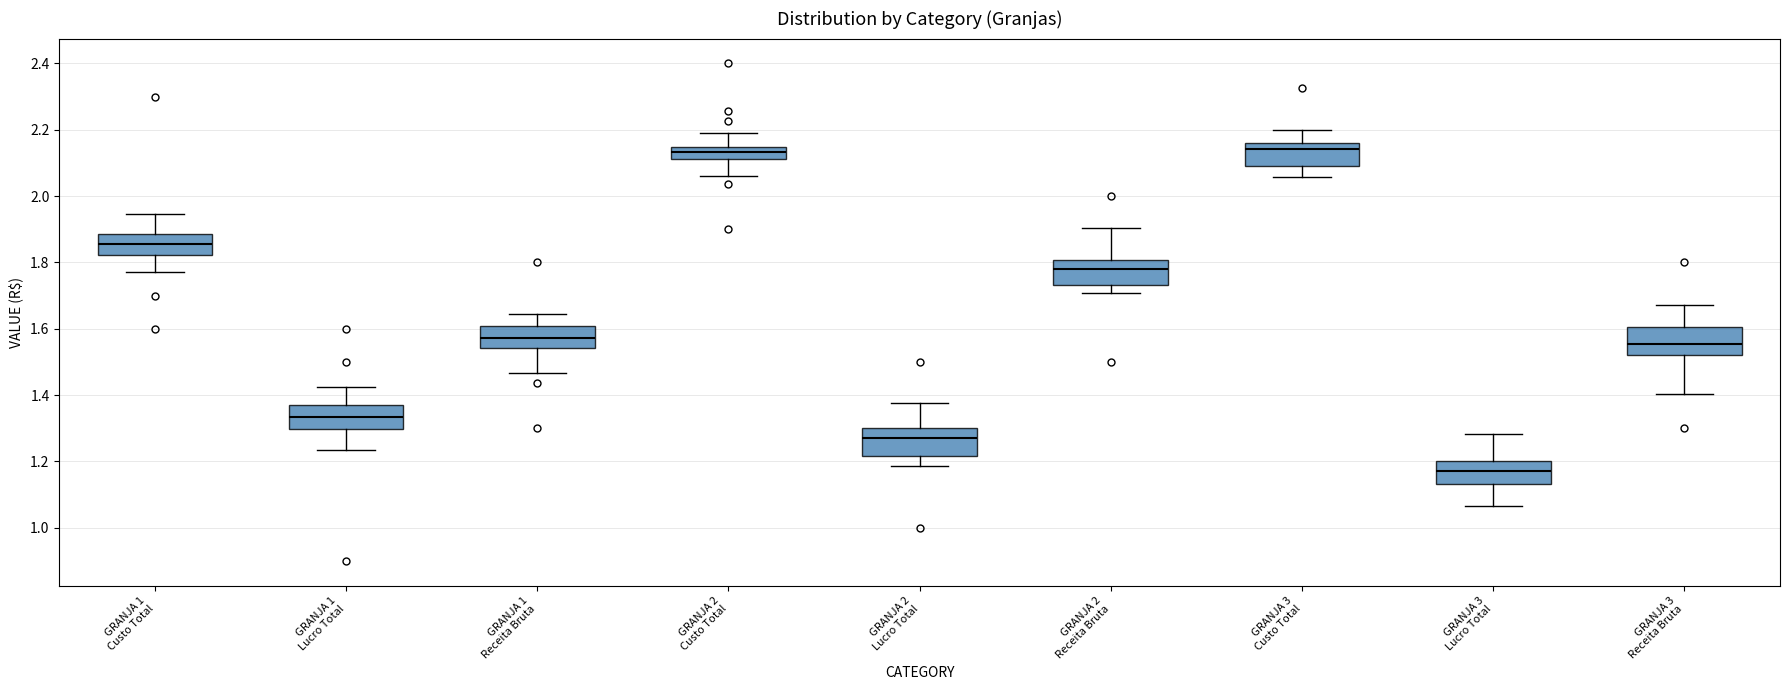

Reading left to right, read every box against the y-axis: the position of its median line, the range the box covers, and the ends of its whiskers. The values are not printed on the chart, so give them approximately, as read against the axis.

GRANJA 1 Custo Total: median 1.86, box 1.82 to 1.88, whiskers 1.78 to 1.94
GRANJA 1 Lucro Total: median 1.34, box 1.30 to 1.38, whiskers 1.24 to 1.42
GRANJA 1 Receita Bruta: median 1.58, box 1.54 to 1.60, whiskers 1.46 to 1.64
GRANJA 2 Custo Total: median 2.14 (inside the box), box 2.12 to 2.14, whiskers 2.06 to 2.20
GRANJA 2 Lucro Total: median 1.28, box 1.22 to 1.30, whiskers 1.18 to 1.38
GRANJA 2 Receita Bruta: median 1.78, box 1.74 to 1.80, whiskers 1.70 to 1.90
GRANJA 3 Custo Total: median 2.14, box 2.10 to 2.16, whiskers 2.06 to 2.20
GRANJA 3 Lucro Total: median 1.18, box 1.14 to 1.20, whiskers 1.06 to 1.28
GRANJA 3 Receita Bruta: median 1.56, box 1.52 to 1.60, whiskers 1.40 to 1.68